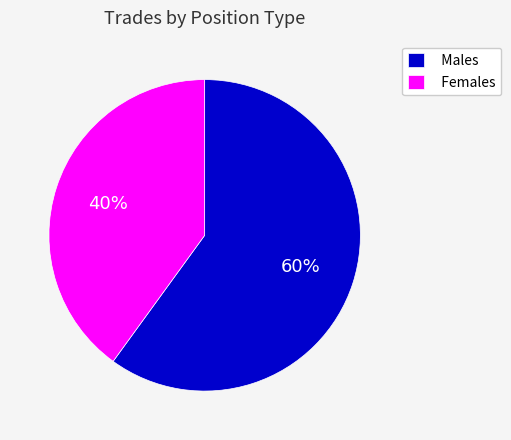

Combined, do Females and Males account for over 50%?

Yes